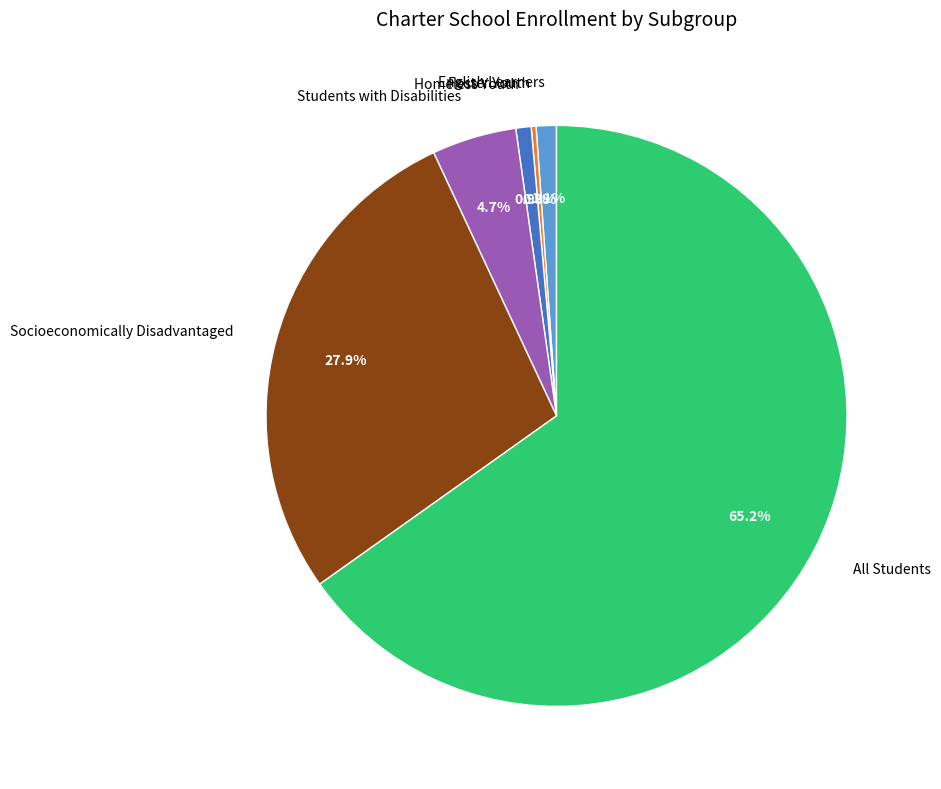

The Homeless Youth slice represents 11% of the pie. True or false?

False